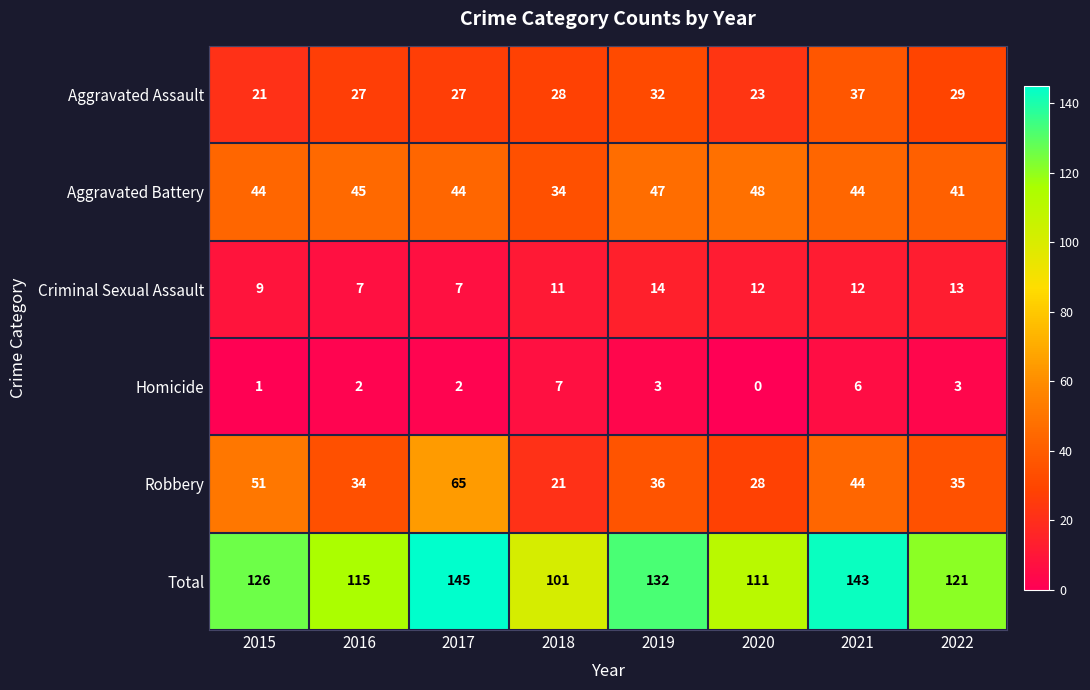

True or false: Criminal Sexual Assault has a value of 5 at 2021.

False